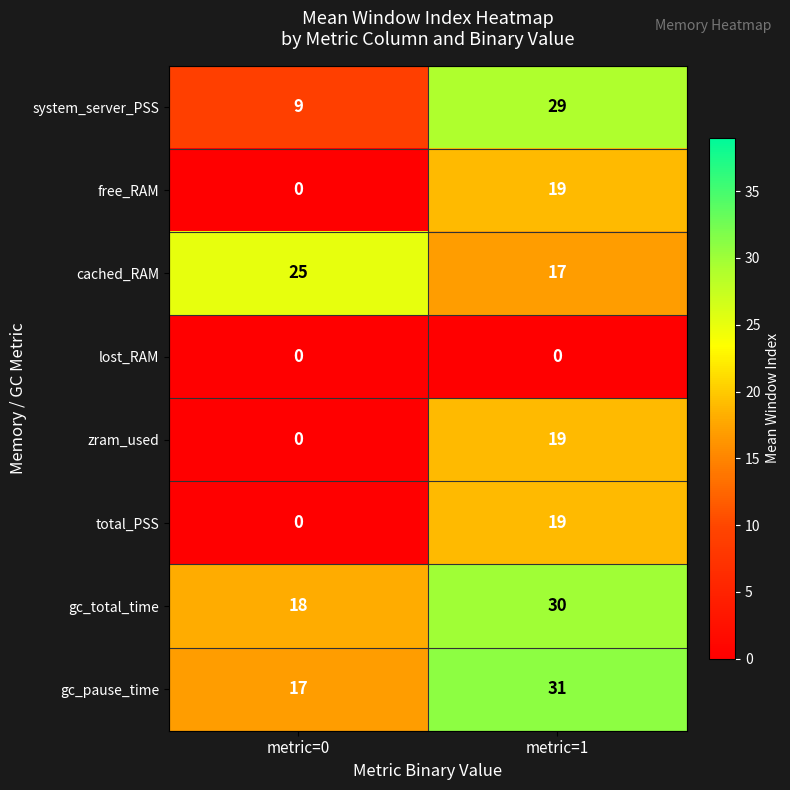

What is the average value of the gc_pause_time series?

24